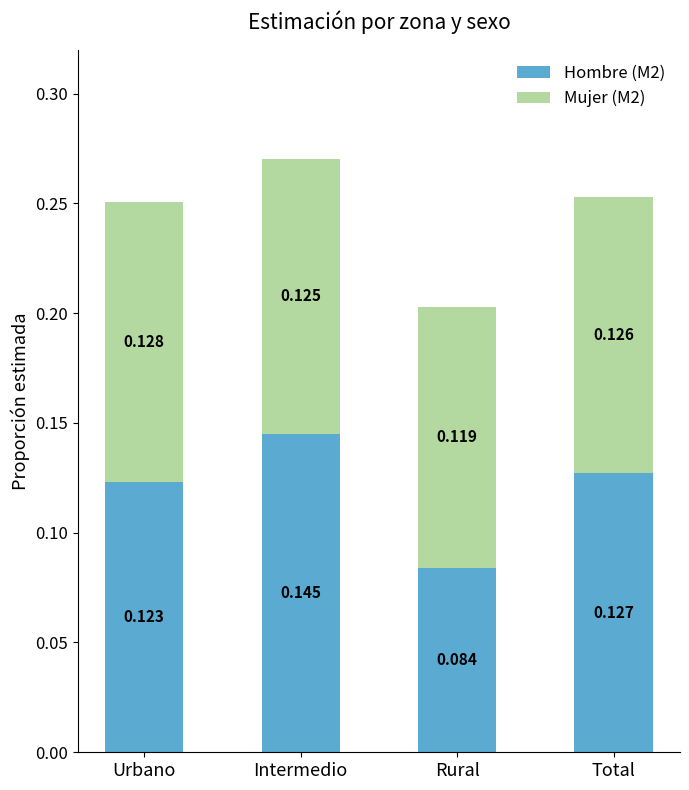

Which category has the lowest value in the Hombre (M2) series?

Rural